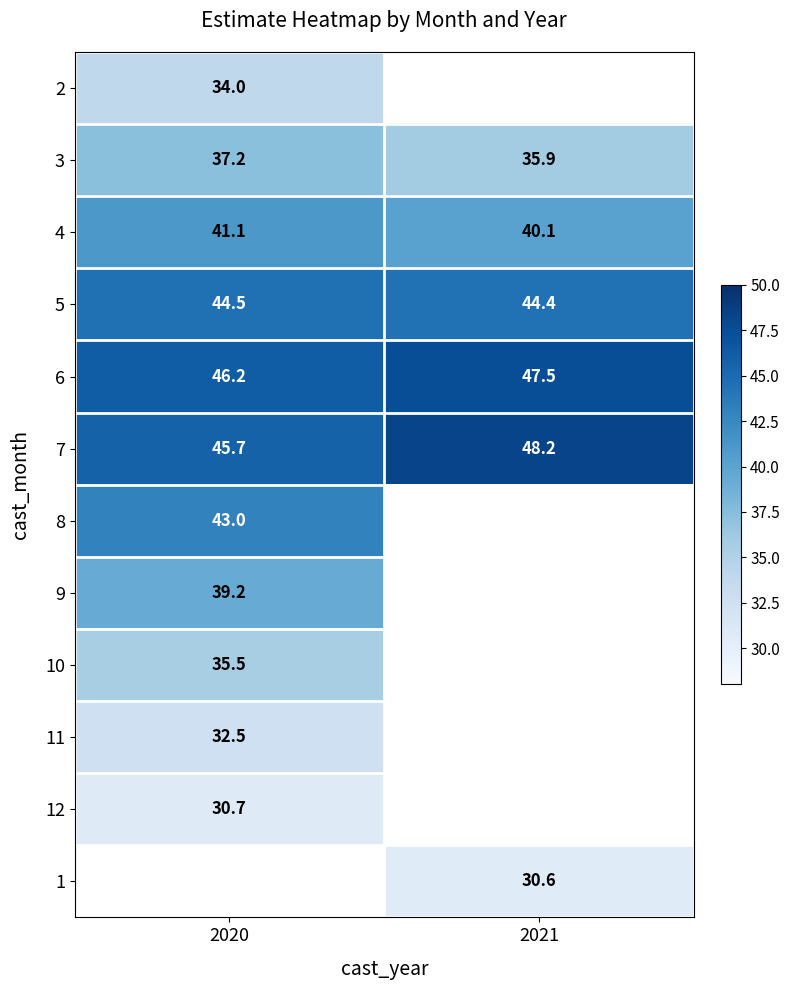

Read the 5 value at 2020.

44.5